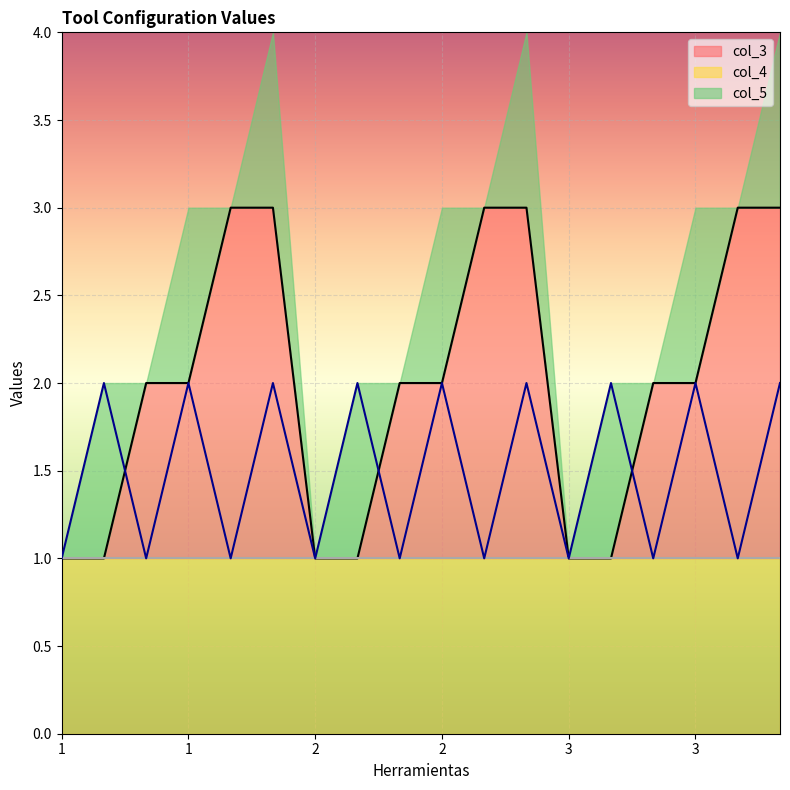

Between 1 and 3, which series saw the biggest shift?

col_3